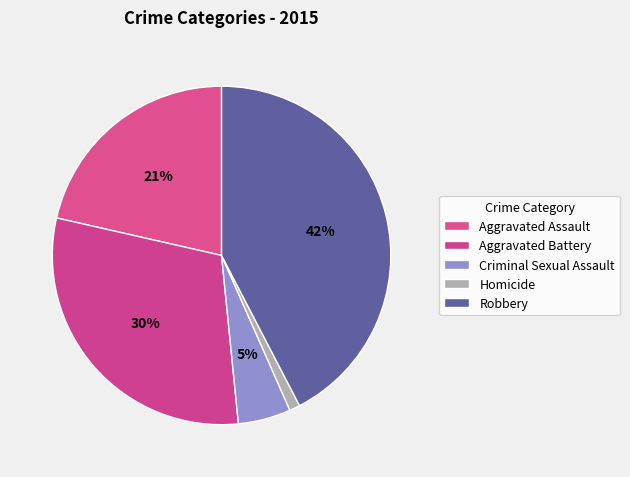

How many slices are in this pie chart?

5